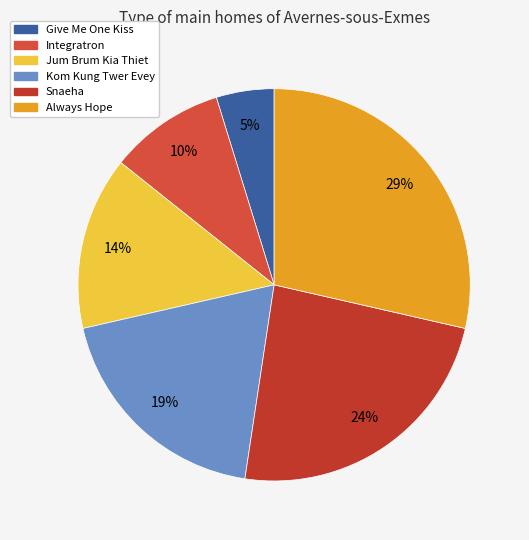

To the nearest percent, what percentage of the pie is Snaeha?

24%